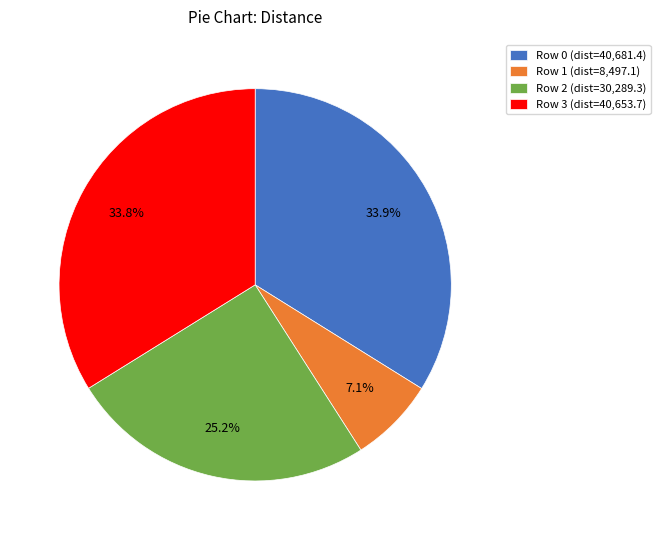

Is there a majority slice in this chart?

No